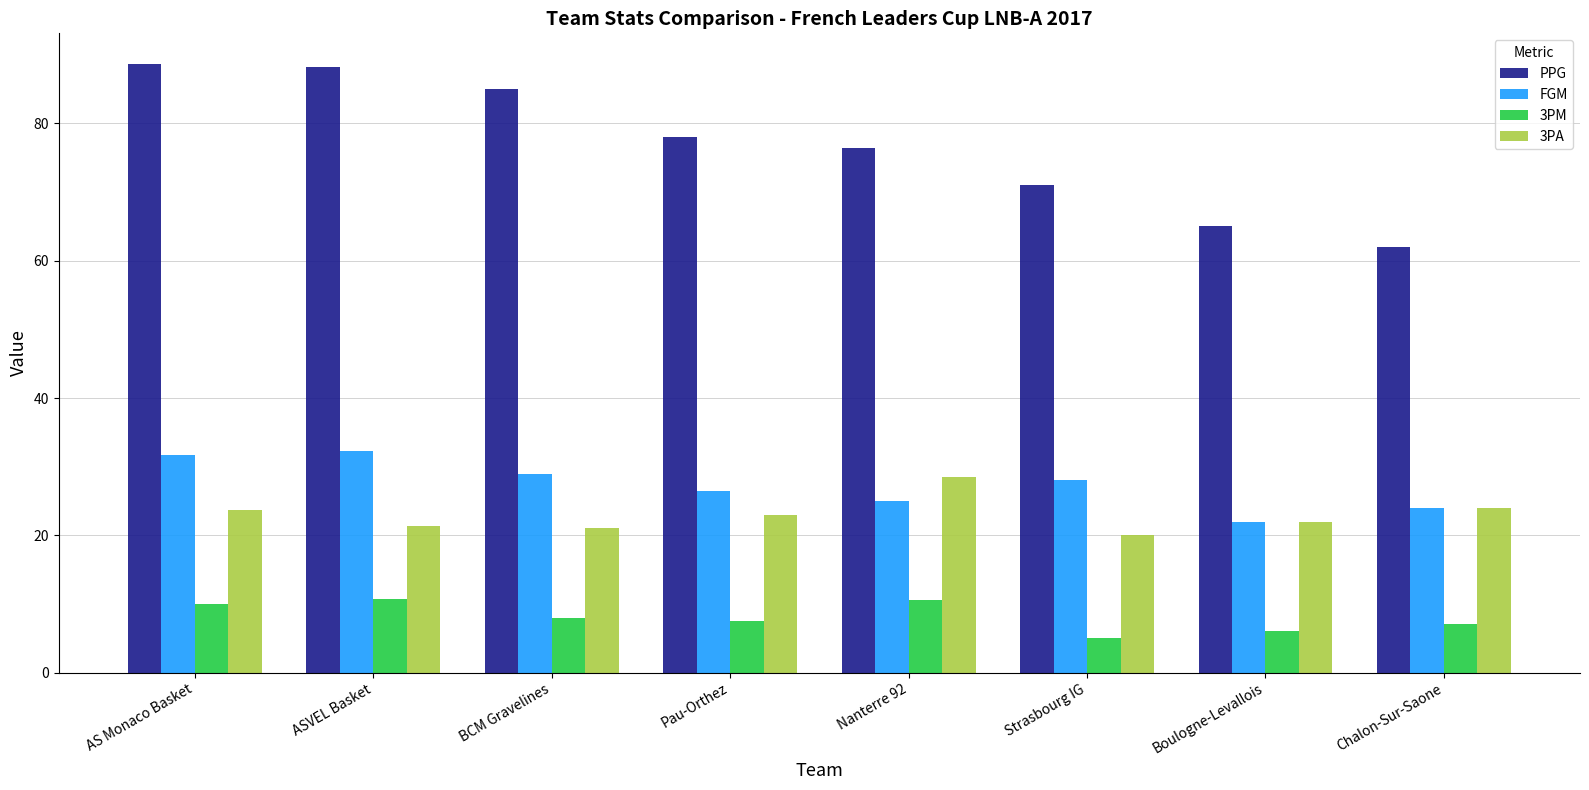

What is the difference between the maximum and minimum values in the 3PM series?

5.7